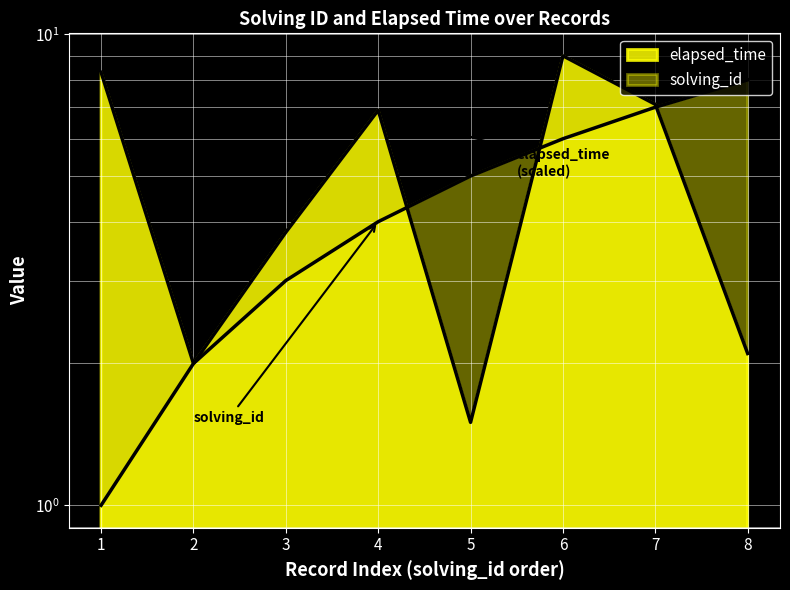

What is the approximate value of elapsed_time at 7?

7.1